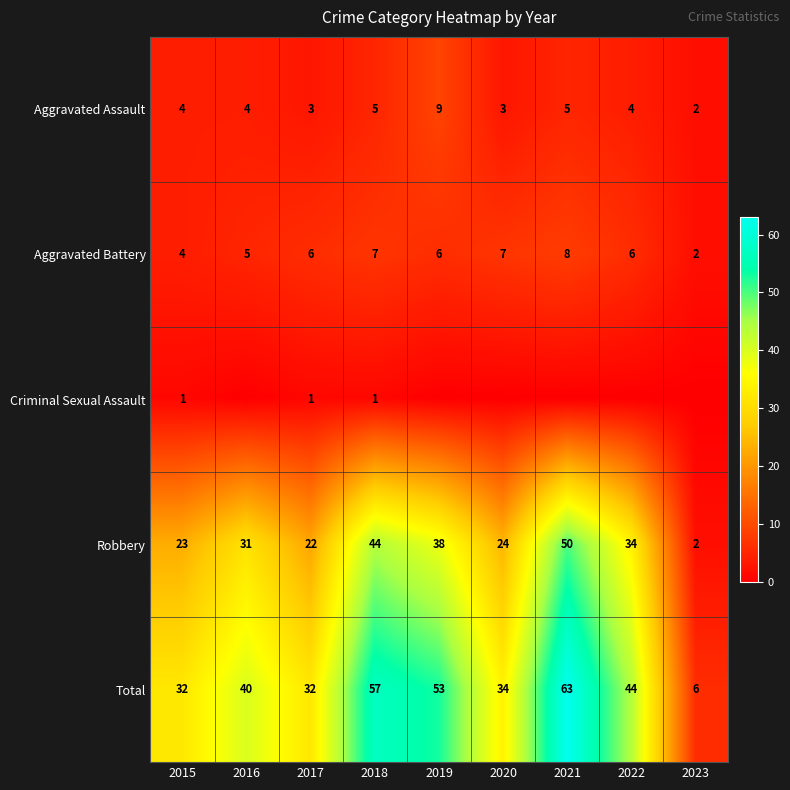

Count the Aggravated Battery values in the range 5 to 7.

6